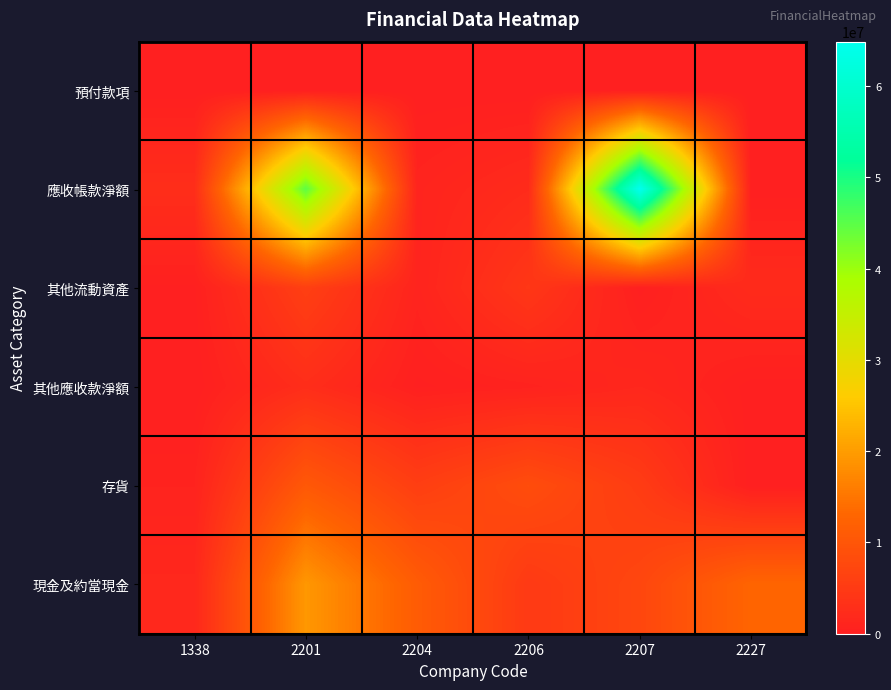

List the series in order of their peak value, highest first.

應收帳款淨額, 現金及約當現金, 存貨, 其他流動資產, 其他應收款淨額, 預付款項